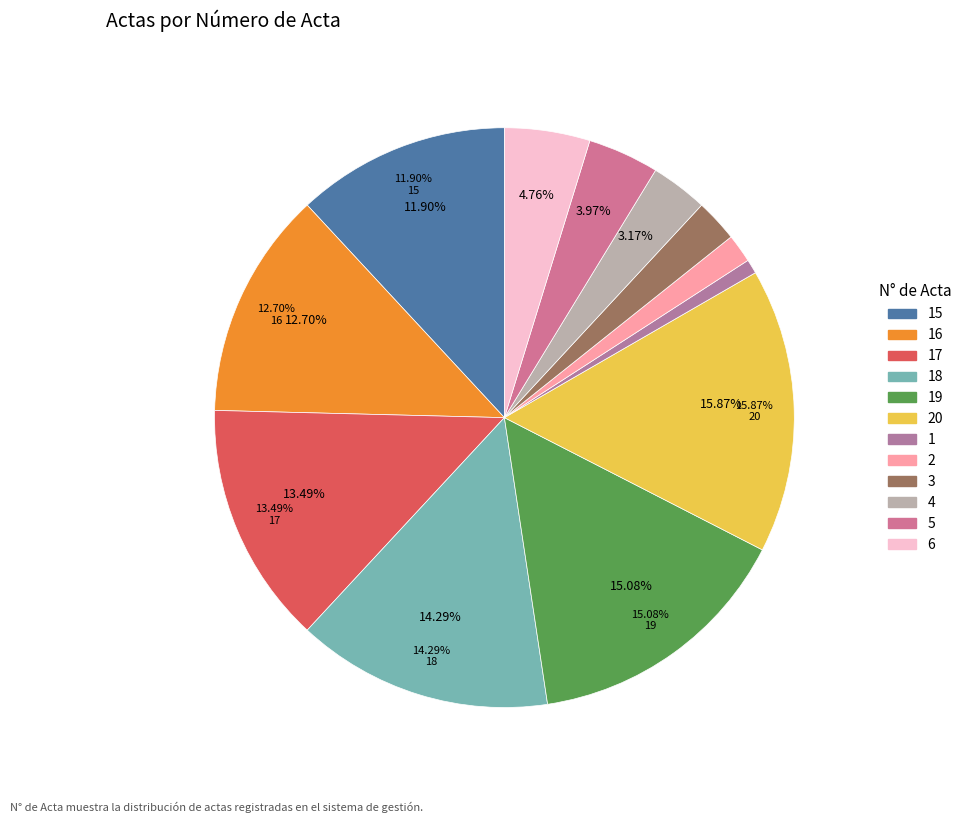

True or false: 15 accounts for 3% of the total.

False